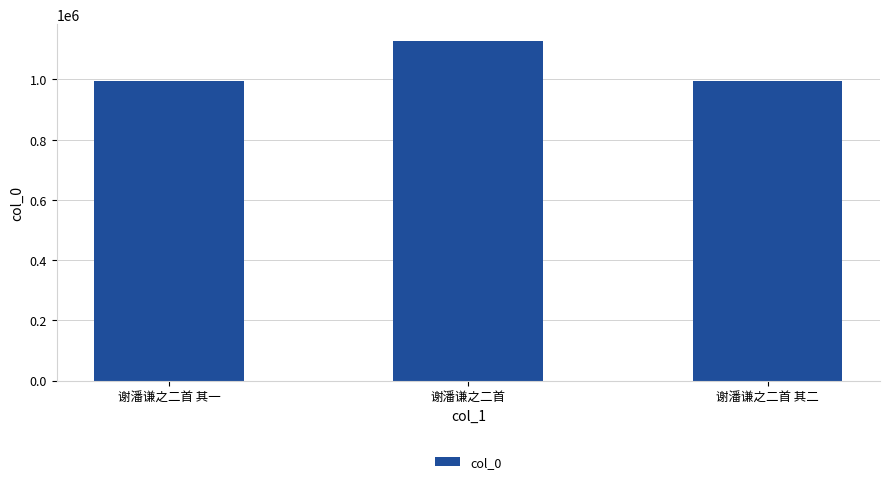

How many bars are there in total?

3